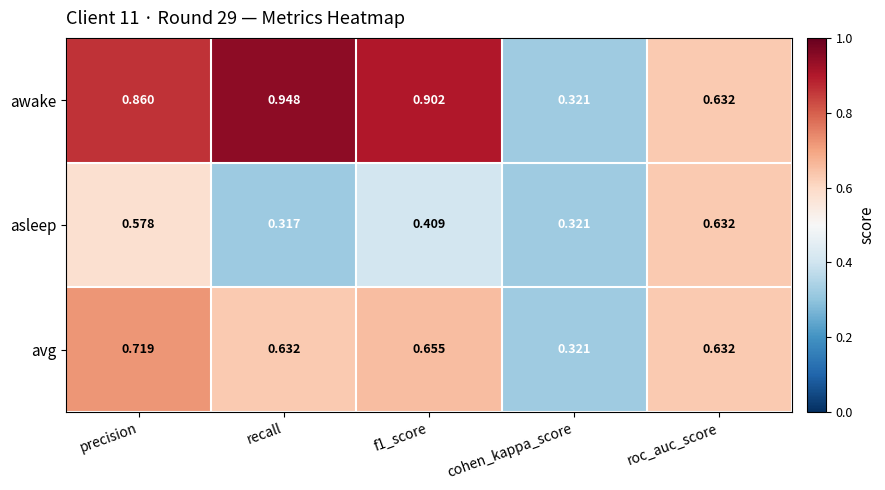

List the series in order of their peak value, lowest first.

asleep, avg, awake